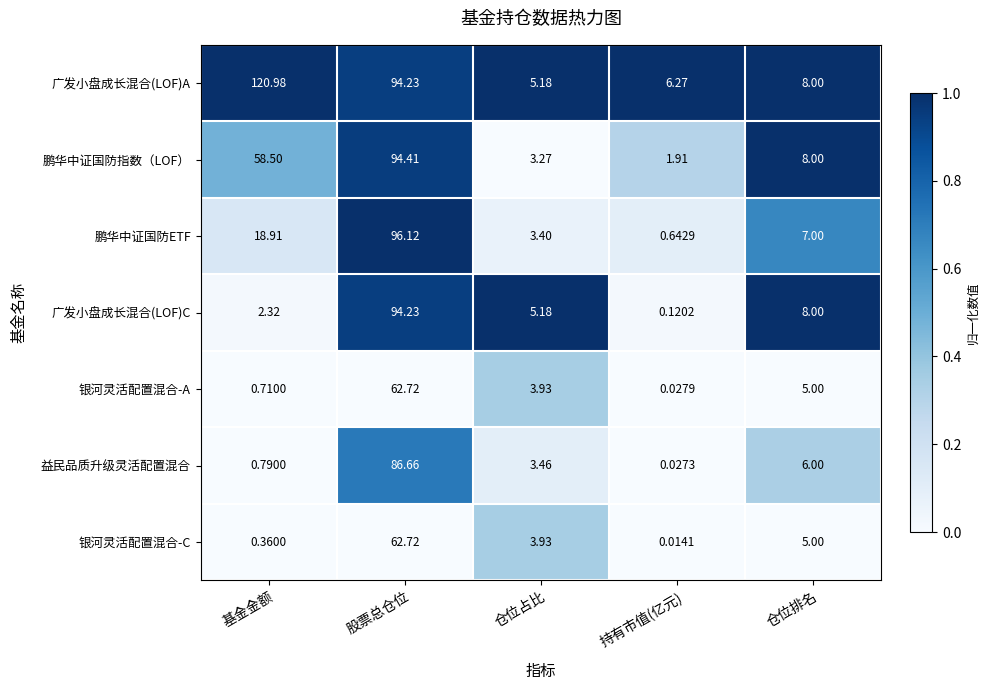

At which label does 广发小盘成长混合(LOF)C reach its minimum?

持有市值(亿元)